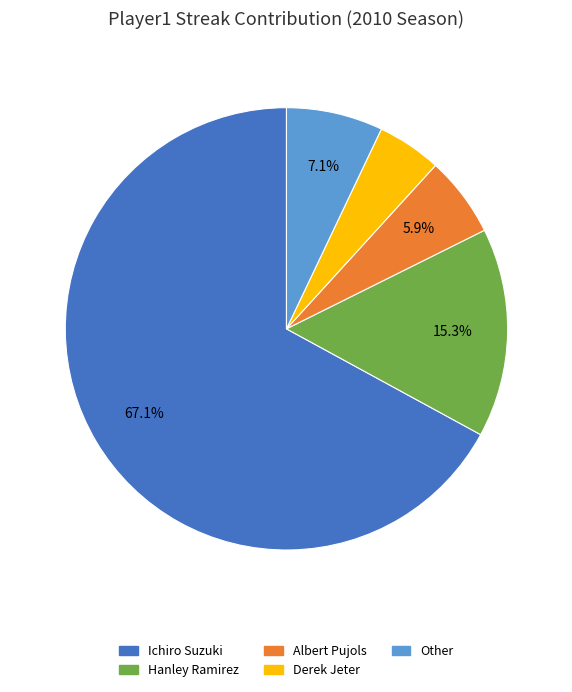

What percentage is the Derek Jeter slice, to the nearest percent?

5%